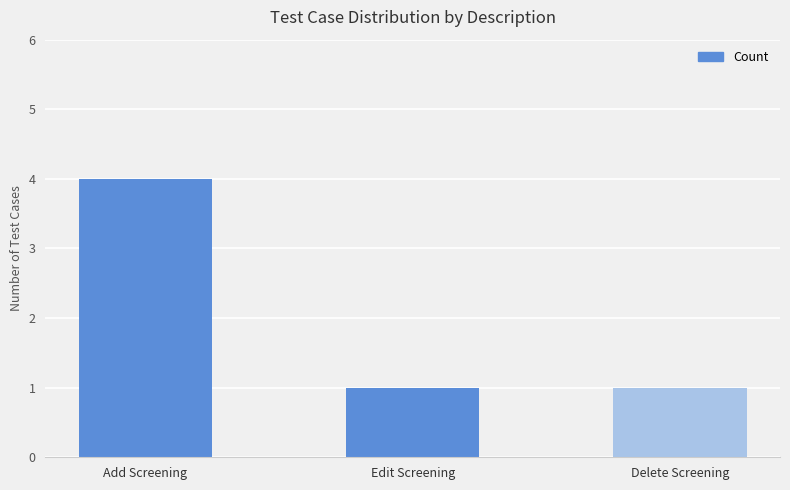

What is the difference between the maximum and minimum values?

3